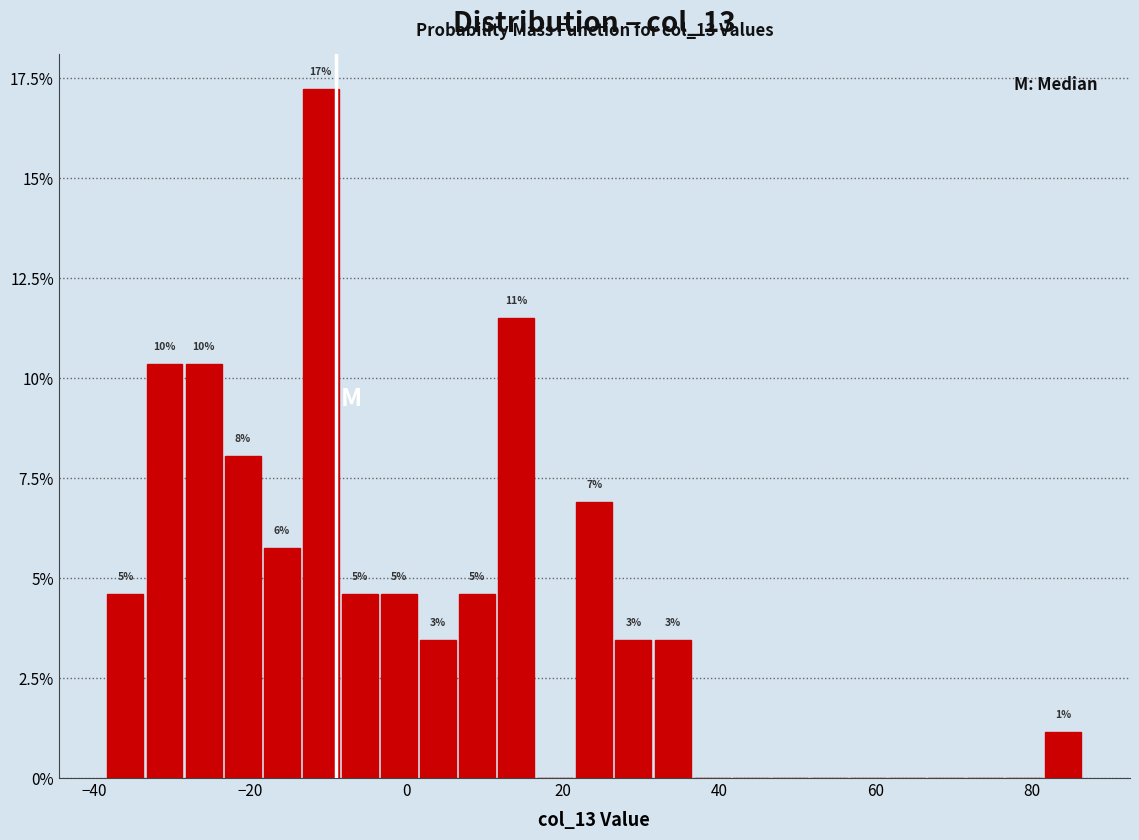

Around what value on the x-axis is the tallest bar? Give the approximate position of its centre, as read against the axis.

-10